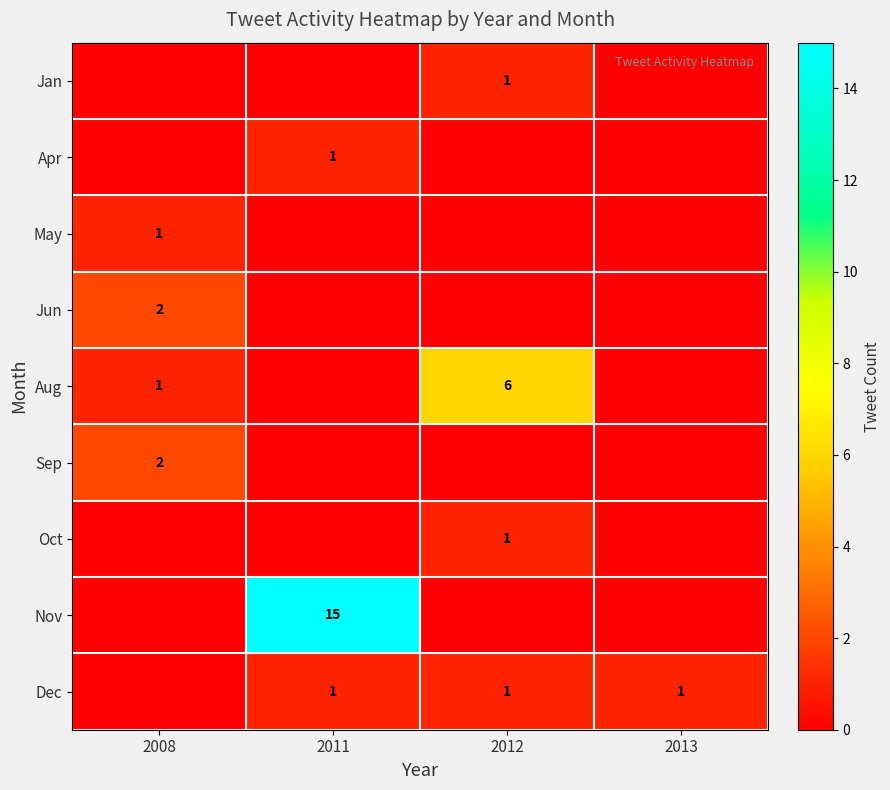

What is the maximum value shown in the chart?

15